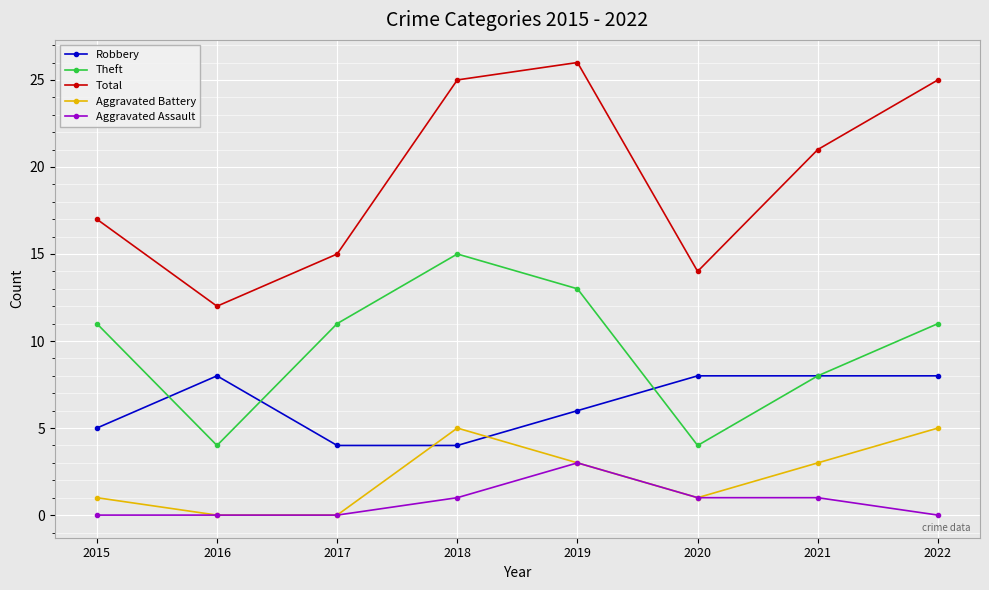

What is the difference between the Aggravated Assault values at 2020 and 2019?

2